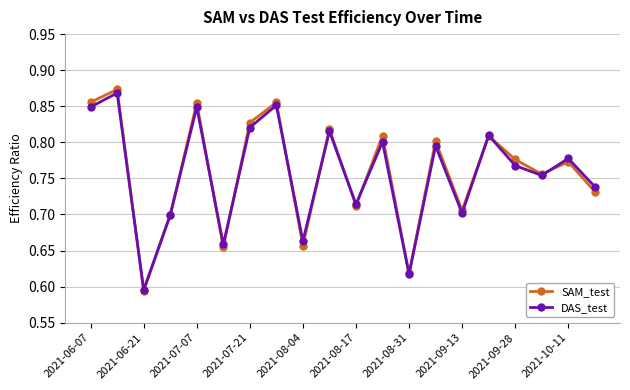

At how many categories does at least one series exceed 0?

20